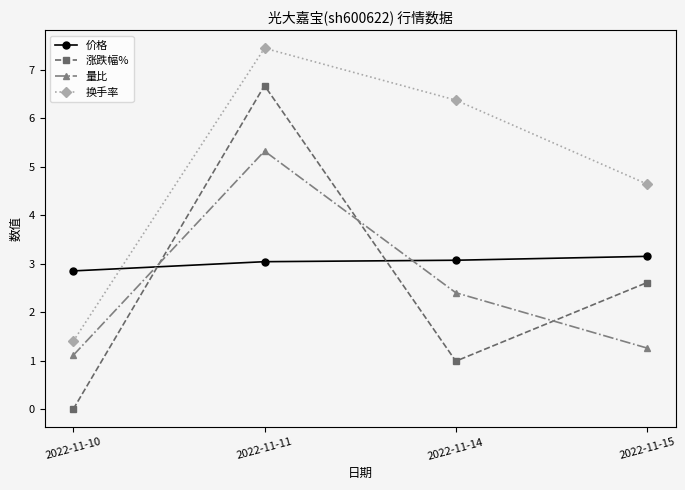

At how many categories does at least one series exceed 2?

4